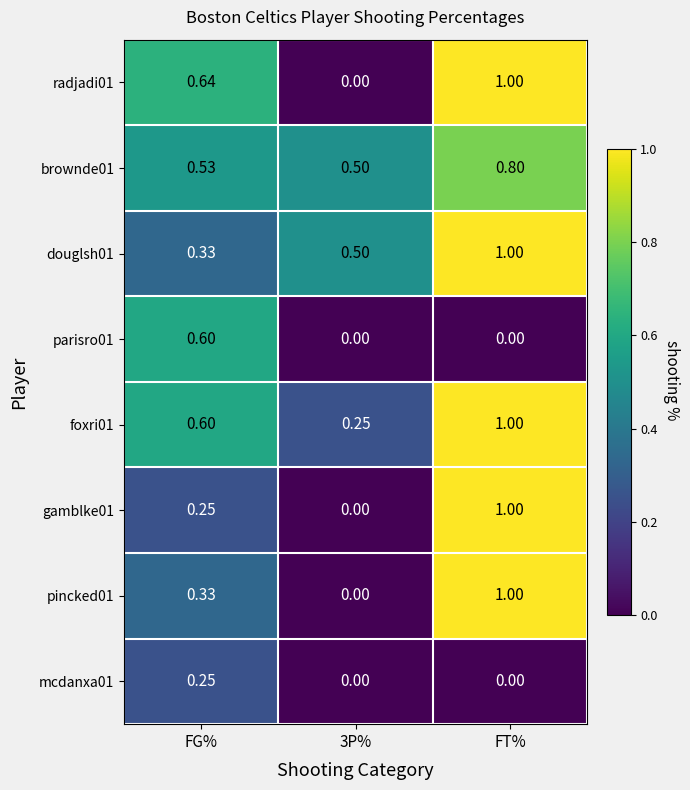

Is the value of mcdanxa01 at FG% greater than the value of brownde01 at FT%?

No